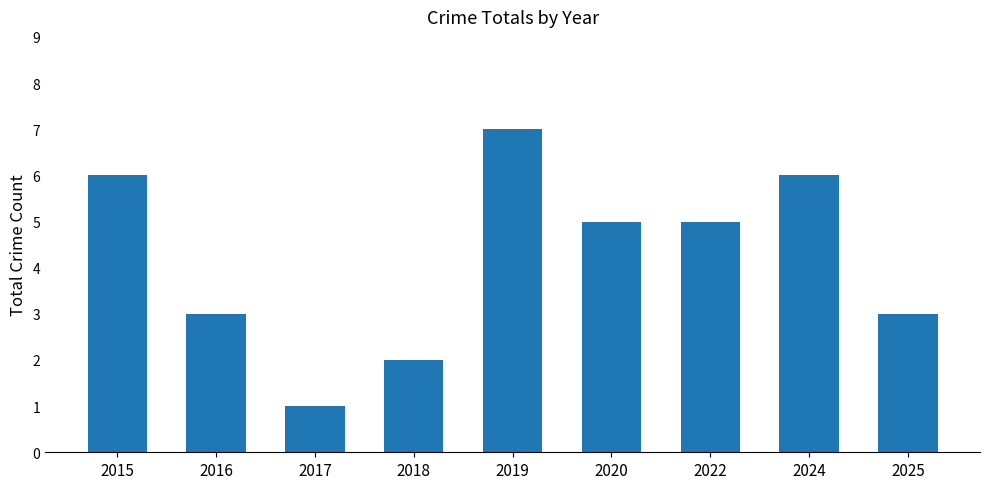

What is the average value?

4